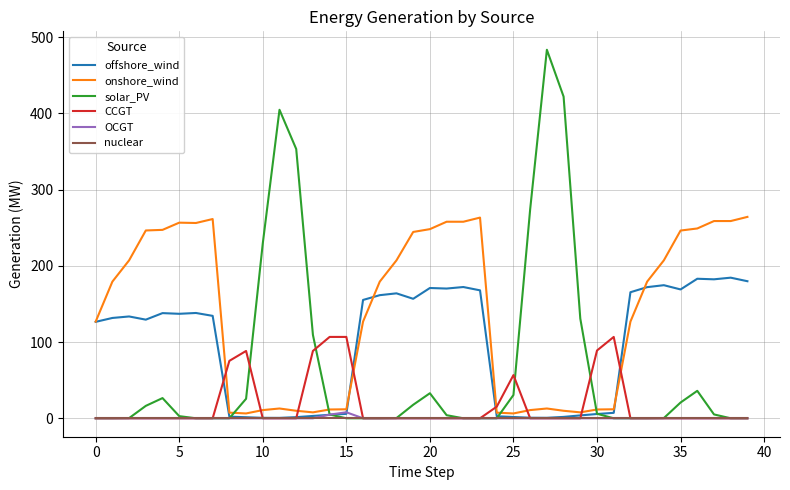

How many lines are shown in the chart?

6